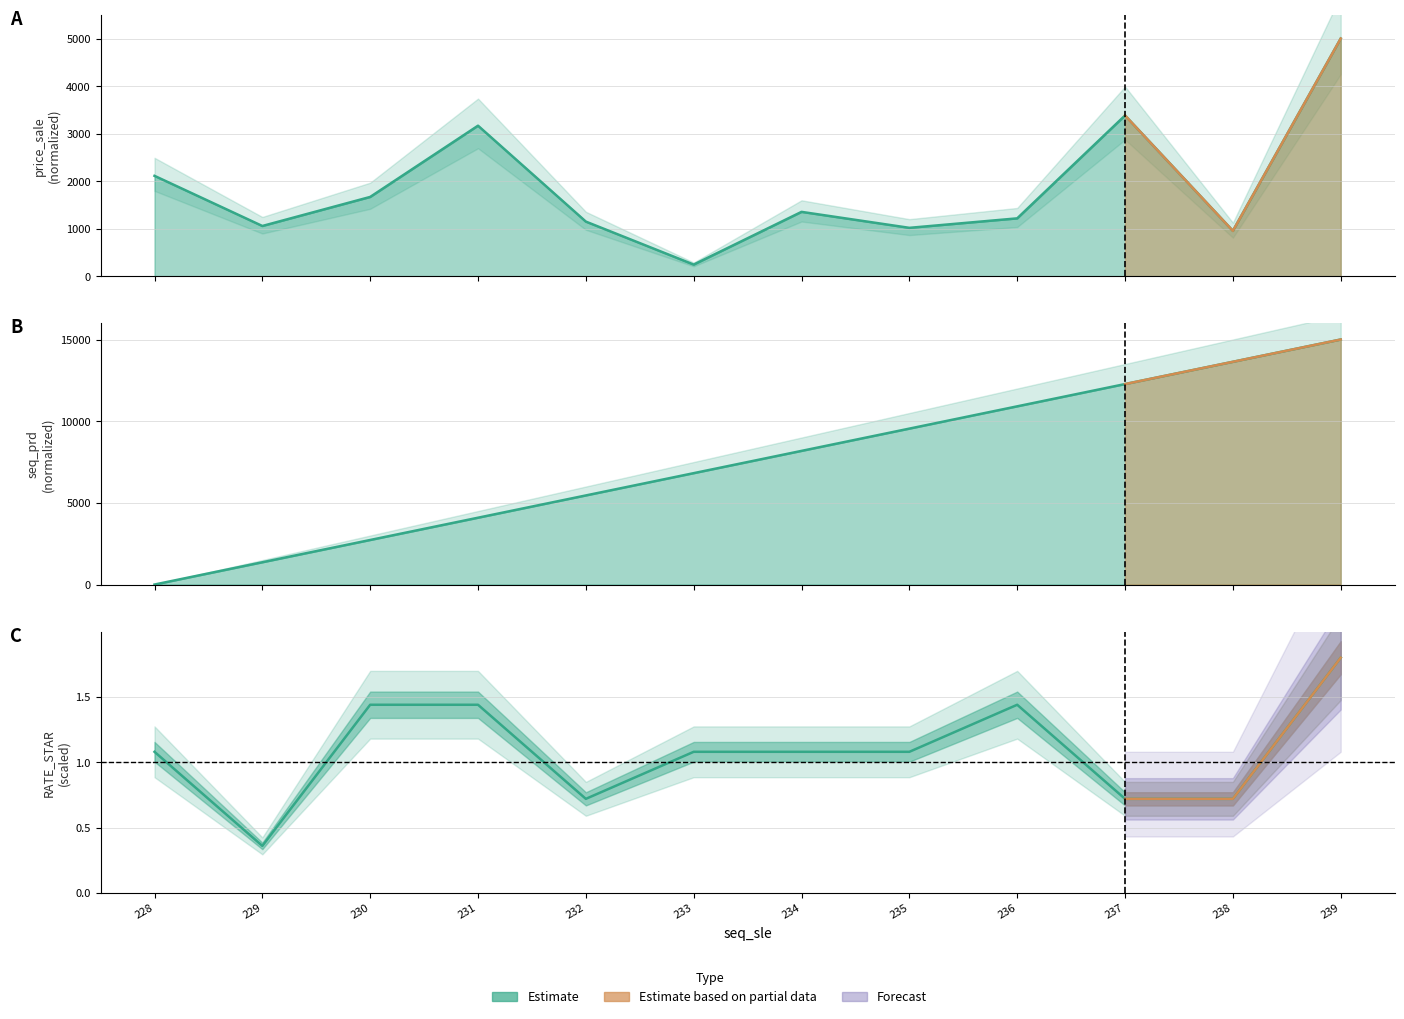

What is the value of the RATE_STAR point at the 5th from the left?

0.7